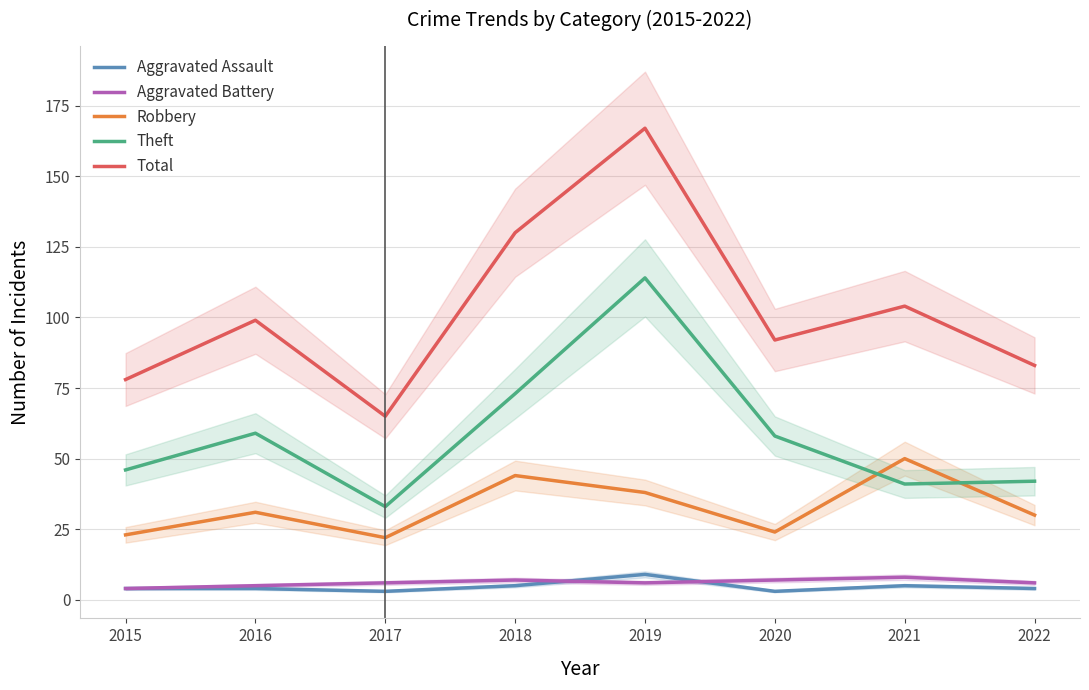

What is the highest value of the Aggravated Battery series?

8